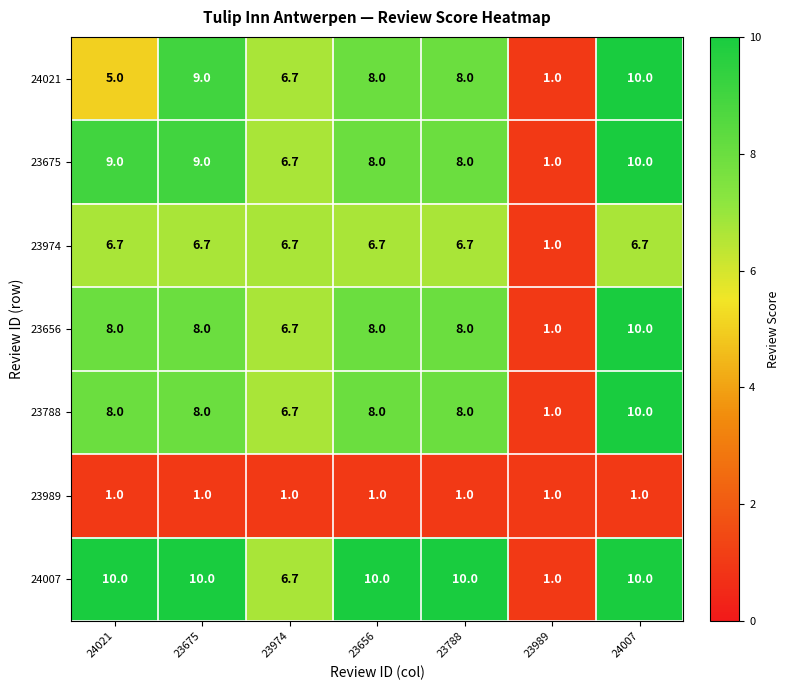

Which series changed the most between 23675 and 23974?

24007